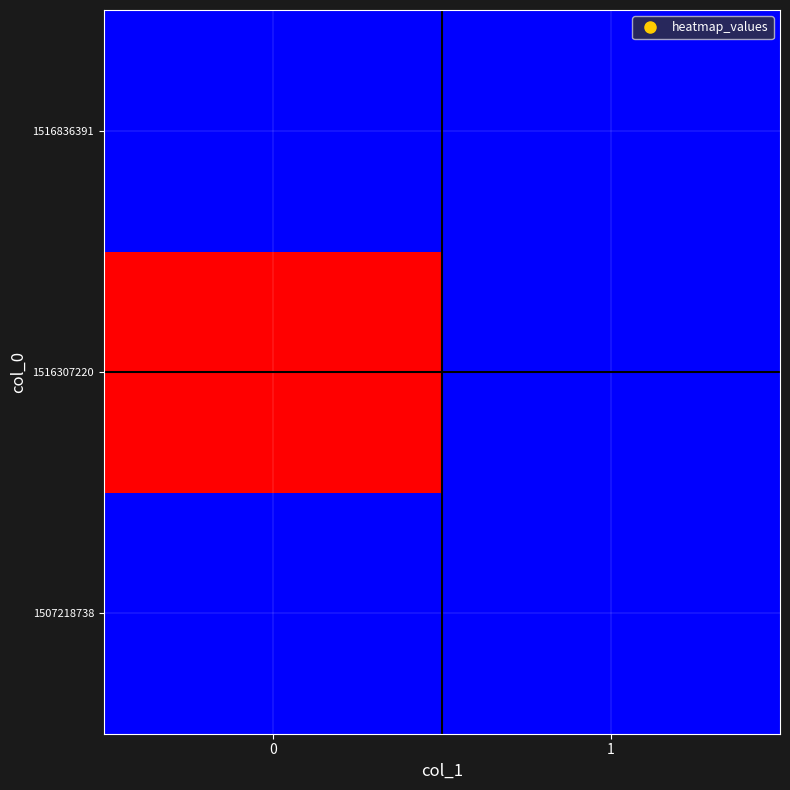

Between 1 and 0, which is larger?

1